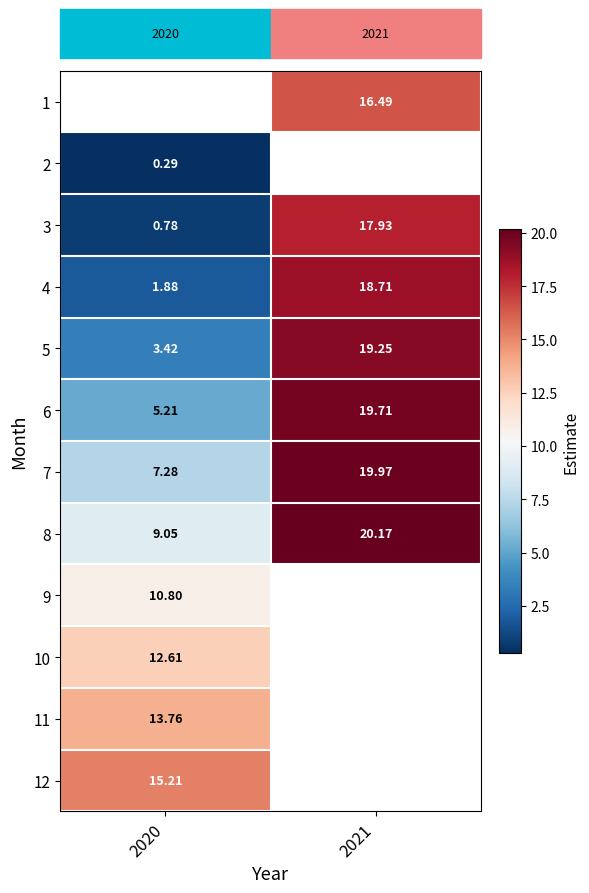

Is the value of 7 at 2021 greater than the value of 1 at 2021?

Yes